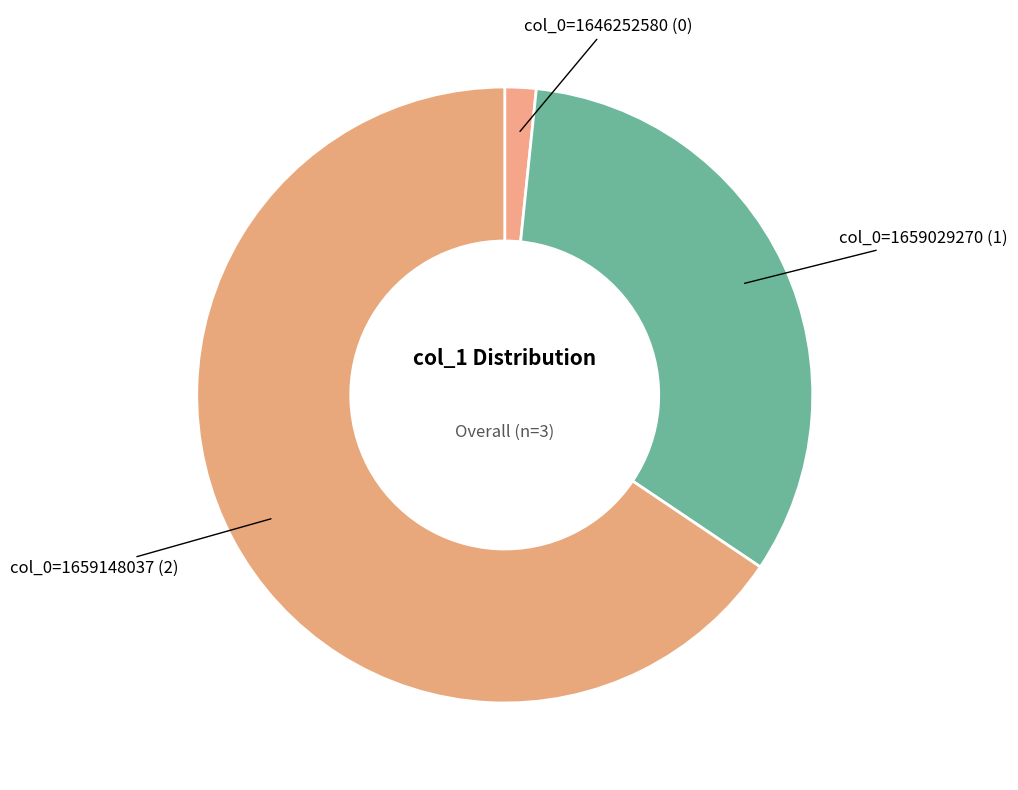

Is there any slice that represents more than half of the pie?

Yes